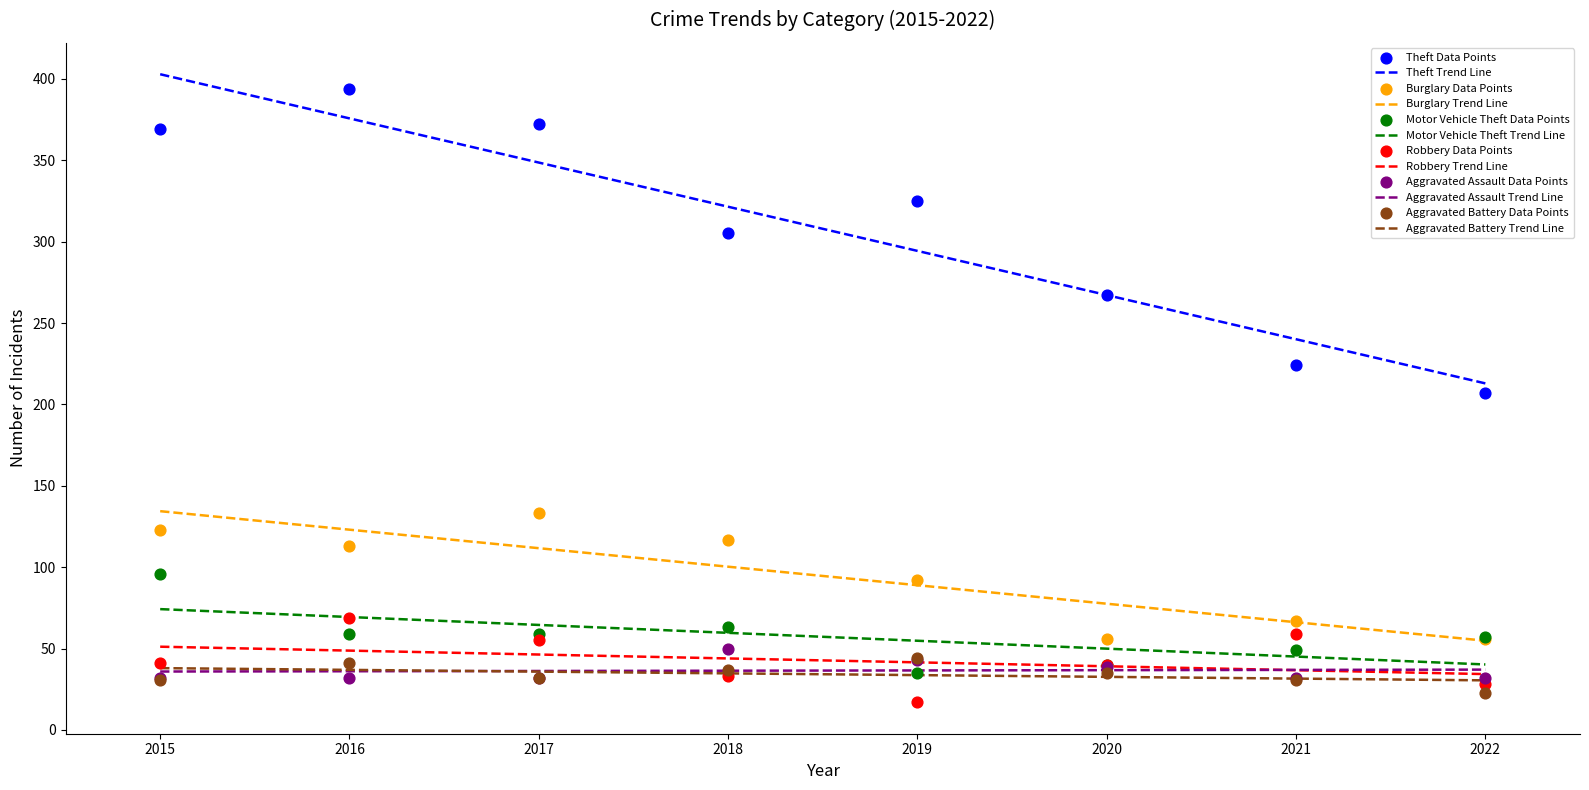

What are all the series names shown in the legend?

Theft, Burglary, Motor Vehicle Theft, Robbery, Aggravated Assault, Aggravated Battery